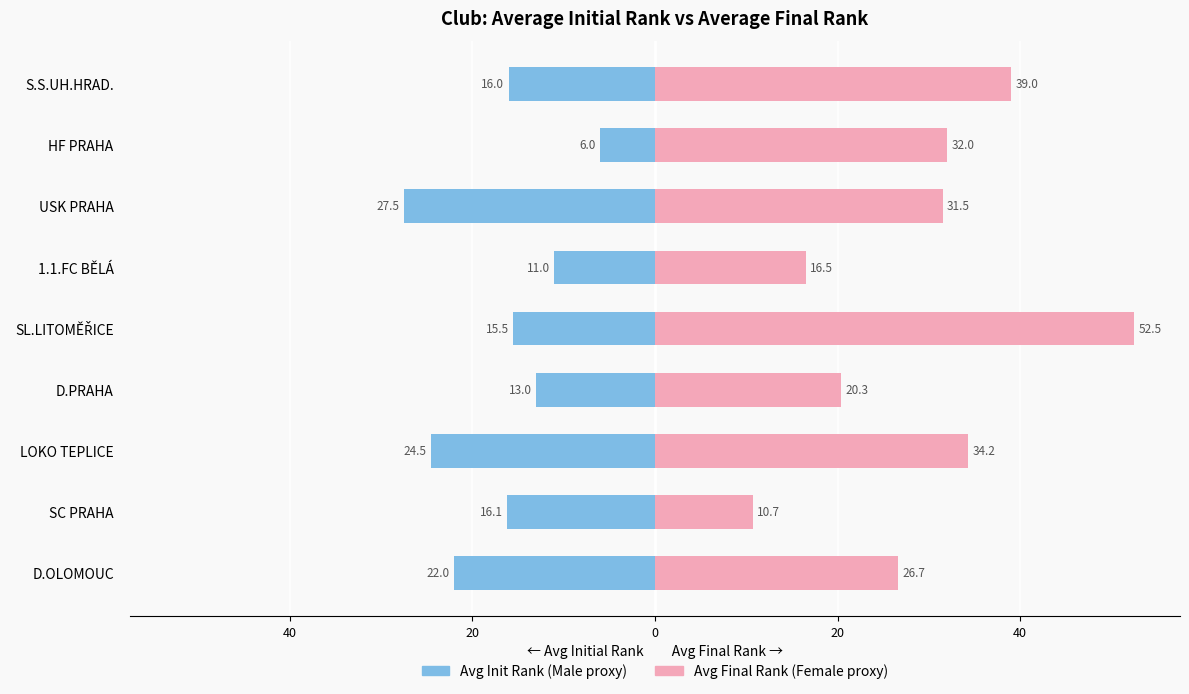

Reading right to left, what are all the values shown in this chart?

Avg Init Rank: -16.0	-6.0	-27.5	-11.0	-15.5	-13.0	-24.5	-16.1	-22.0
Avg Rank: 39.0	32.0	31.5	16.5	52.5	20.3	34.2	10.7	26.7